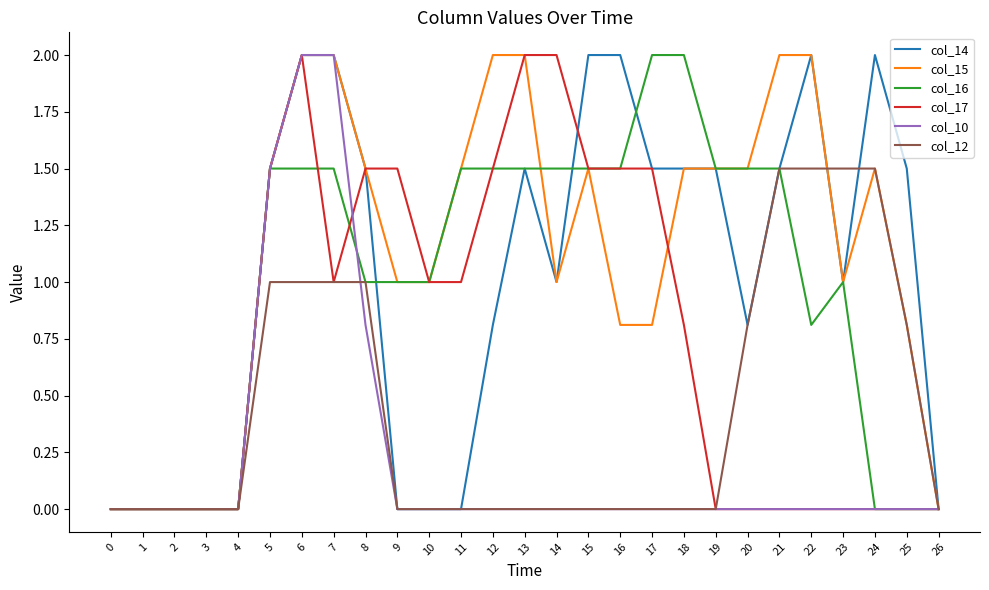

Between 3 and 14, which series saw the biggest shift?

col_17